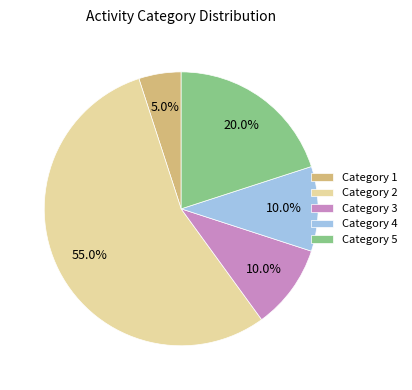

Which has a higher value, Category 5 or Category 2?

Category 2